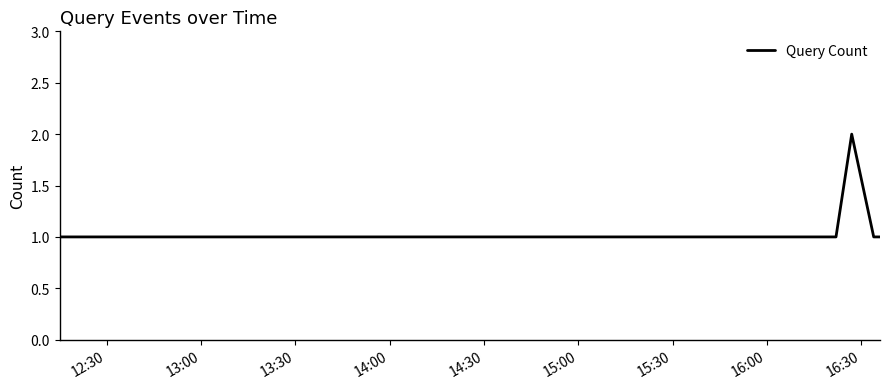

What is the sum of all values?

6